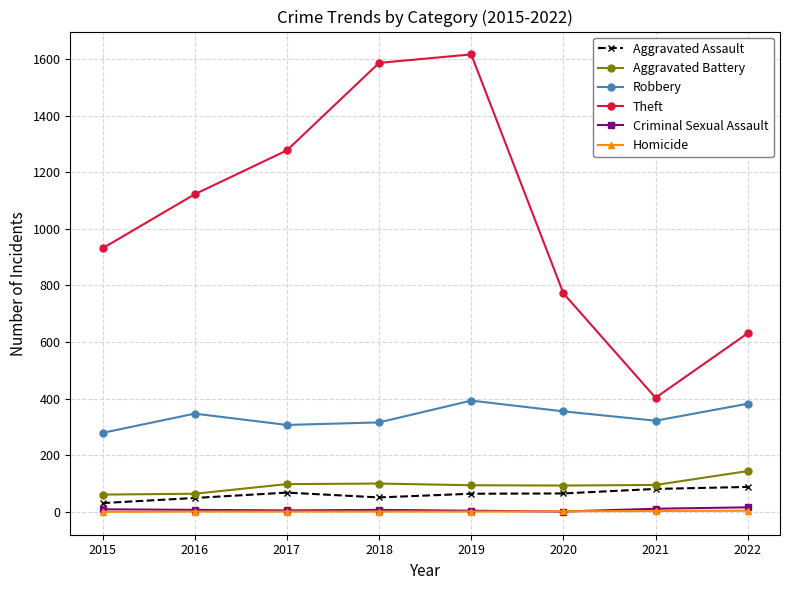

What value does the Aggravated Battery series have at 2019?

94